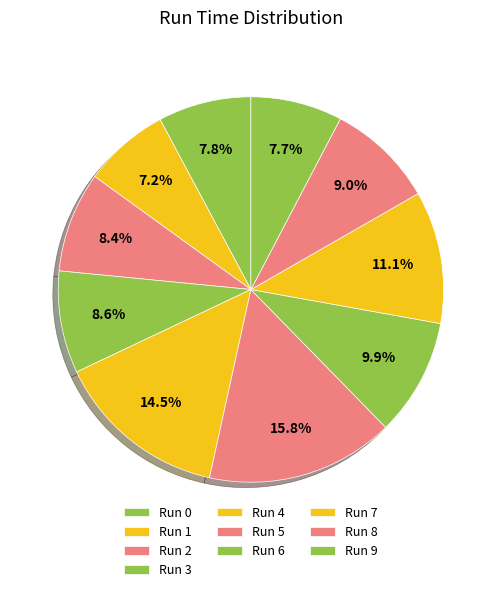

How many slices are in this pie chart?

10